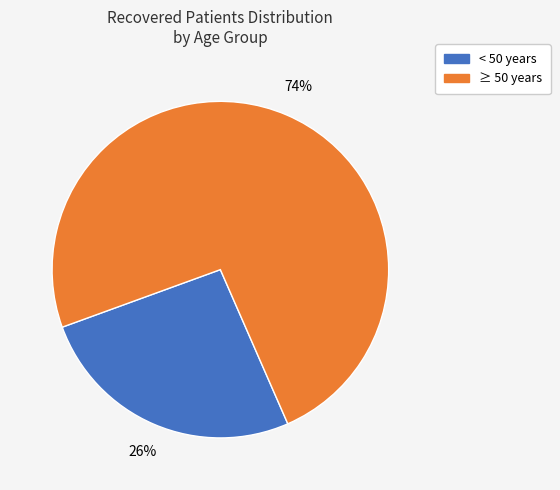

How many slices are in this pie chart?

2